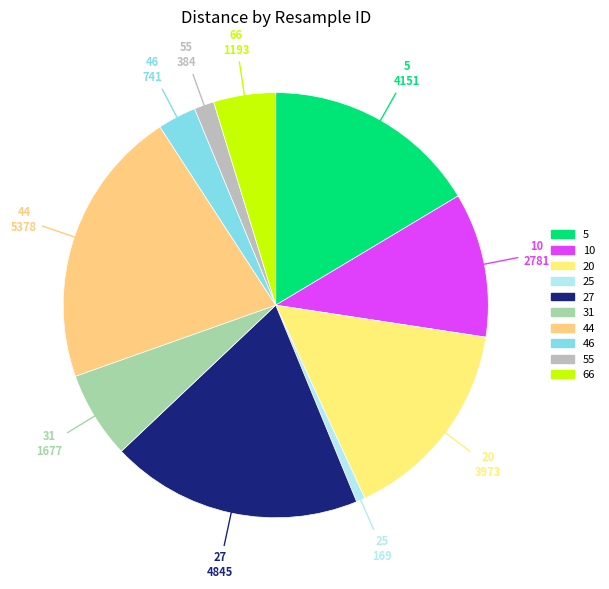

Does any single category account for the majority?

No